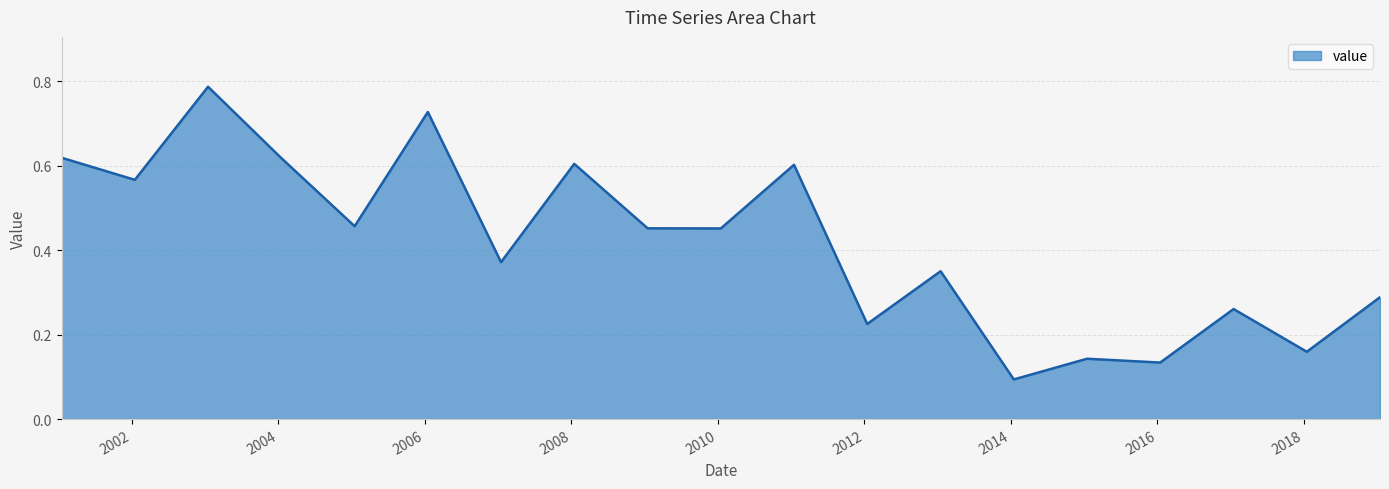

What is the average value?

0.4